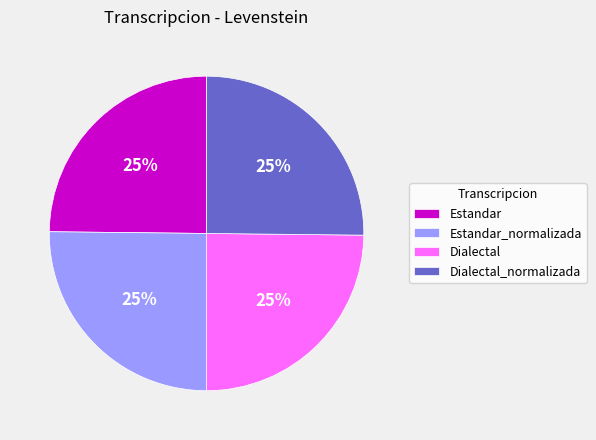

Does Estandar_normalizada account for over 50% of the chart?

No